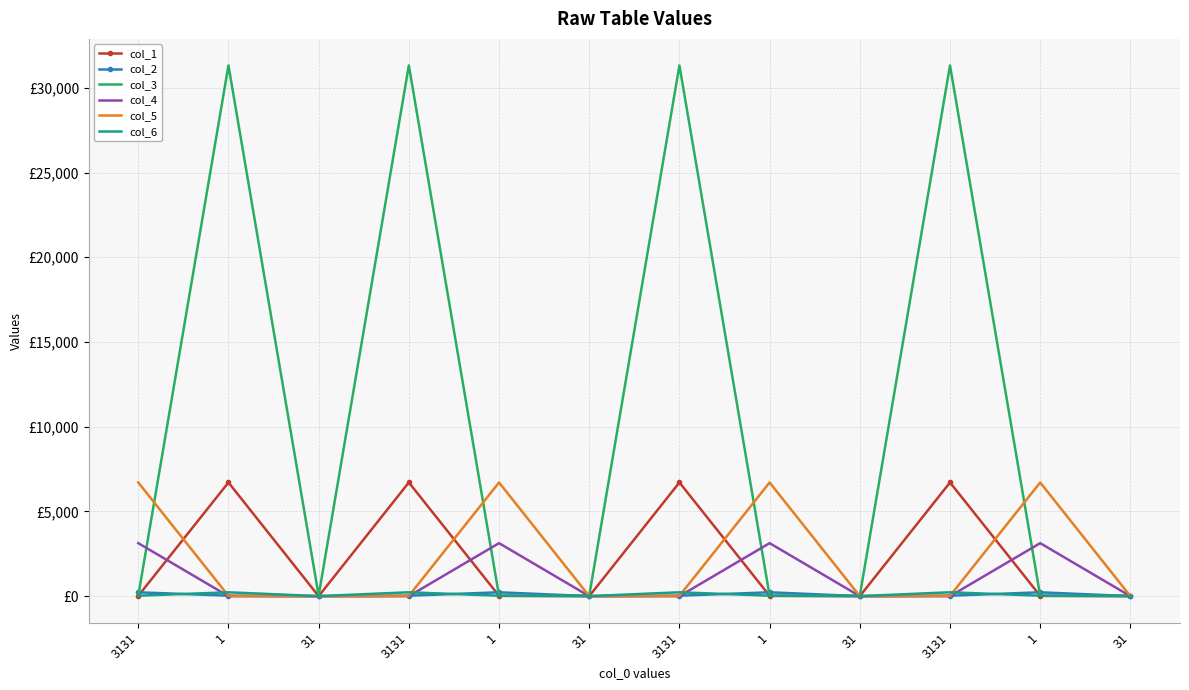

Which category has the lowest value in the col_6 series?

31